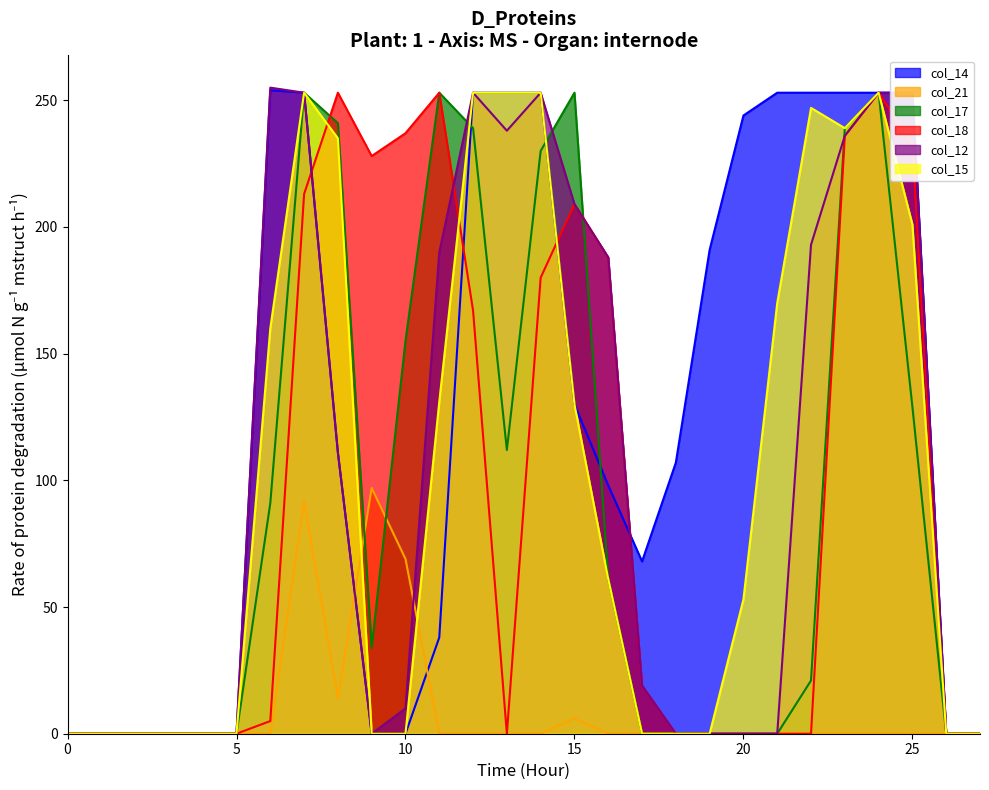

What is the value of the col_12 point at the 23rd from the left?

193